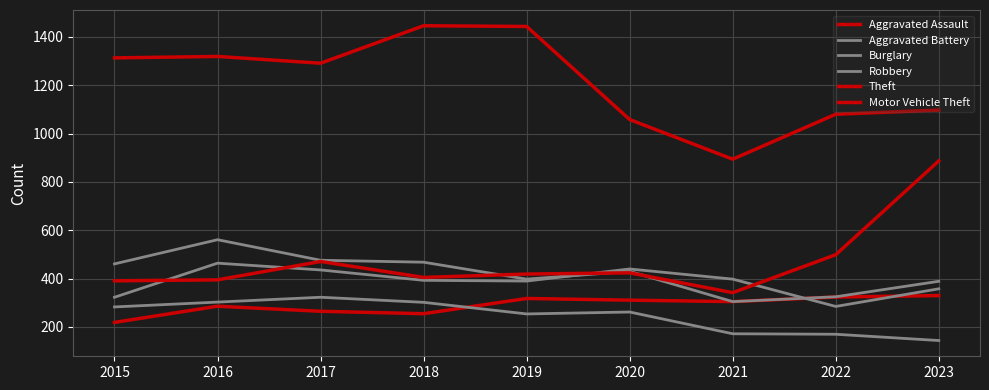

What is the difference between the second highest and minimum values in the Motor Vehicle Theft series?

157